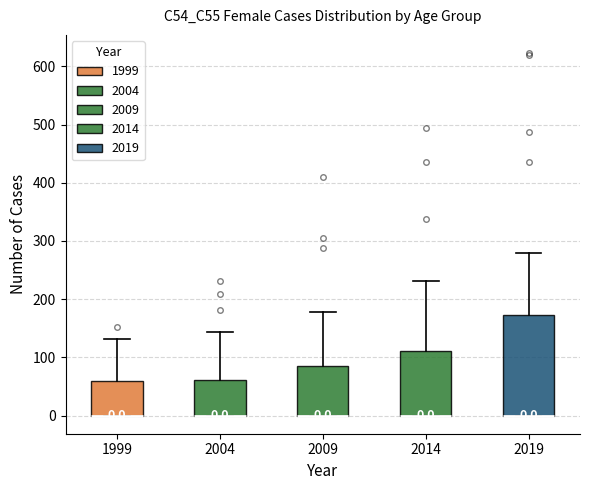

Comparing the boxes themselves (not the whiskers), which one is the tallest?

2019